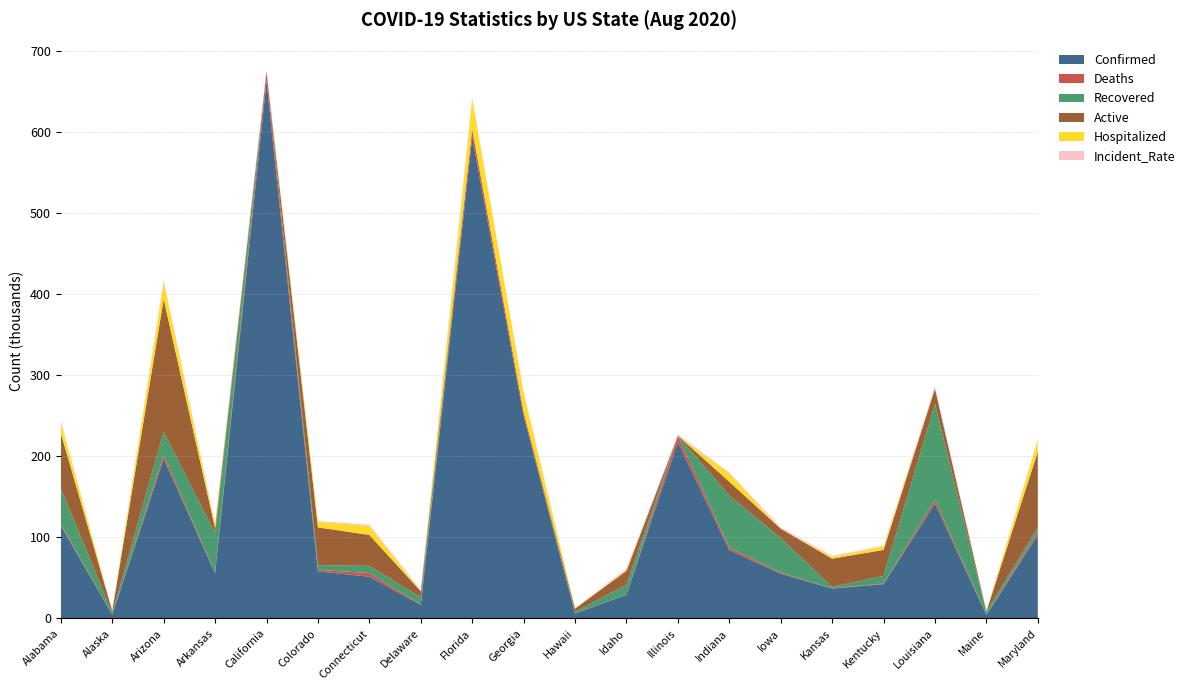

Reading right to left, transcribe all the data shown in this chart.

Confirmed: Maryland=102899	Maine=4286	Louisiana=141720	Kentucky=42265	Kansas=36884	Iowa=55331	Indiana=84317	Illinois=217345	Idaho=29364	Hawaii=6072	Georgia=249630	Florida=593286	Delaware=16770	Connecticut=51519	Colorado=58107	California=662858	Arkansas=55652	Arizona=196899	Alaska=4634	Alabama=114212
Deaths: Maryland=3674	Maine=129	Louisiana=4687	Kentucky=864	Kansas=426	Iowa=1029	Indiana=3149	Illinois=8066	Idaho=305	Hawaii=46	Georgia=4998	Florida=10168	Delaware=612	Connecticut=4460	Colorado=1925	California=11806	Arkansas=663	Arizona=4688	Alaska=30	Alabama=1996
Recovered: Maryland=6047	Maine=3698	Louisiana=118120	Kentucky=9448	Kansas=1520	Iowa=42912	Indiana=64131	Illinois=0	Idaho=12007	Hawaii=2031	Georgia=0	Florida=0	Delaware=8839	Connecticut=8893	Colorado=5759	California=0	Arkansas=49135	Arizona=28731	Alaska=1601	Alabama=44684
Active: Maryland=93178	Maine=459	Louisiana=18913	Kentucky=31953	Kansas=34938	Iowa=11390	Indiana=17037	Illinois=0	Idaho=17052	Hawaii=3995	Georgia=0	Florida=0	Delaware=7319	Connecticut=38166	Colorado=46561	California=0	Arkansas=5854	Arizona=163480	Alaska=3003	Alabama=67532
Hospitalized: Maryland=13823	Maine=407	Louisiana=0	Kentucky=4362	Kansas=2159	Iowa=0	Indiana=10132	Illinois=0	Idaho=1226	Hawaii=317	Georgia=23125	Florida=36425	Delaware=0	Connecticut=11087	Colorado=6797	California=0	Arkansas=3856	Arizona=21210	Alaska=0	Alabama=13330
Incident_Rate: Maryland=1702	Maine=319	Louisiana=3049	Kentucky=946	Kansas=1266	Iowa=1754	Indiana=1252	Illinois=1715	Idaho=1643	Hawaii=429	Georgia=2351	Florida=2762	Delaware=1722	Connecticut=1445	Colorado=942	California=1678	Arkansas=1844	Arizona=2705	Alaska=633	Alabama=2329